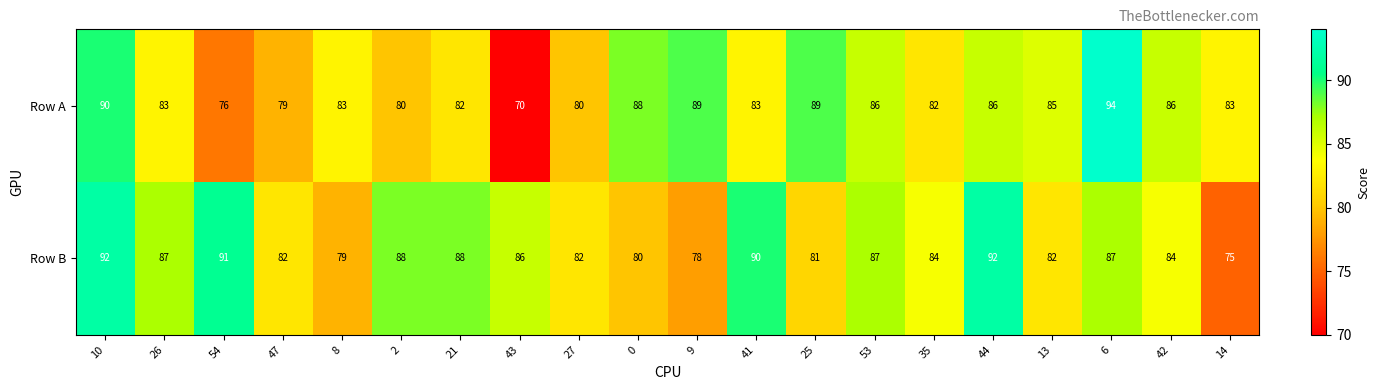

At which category does the chart reach its peak across all series?

6